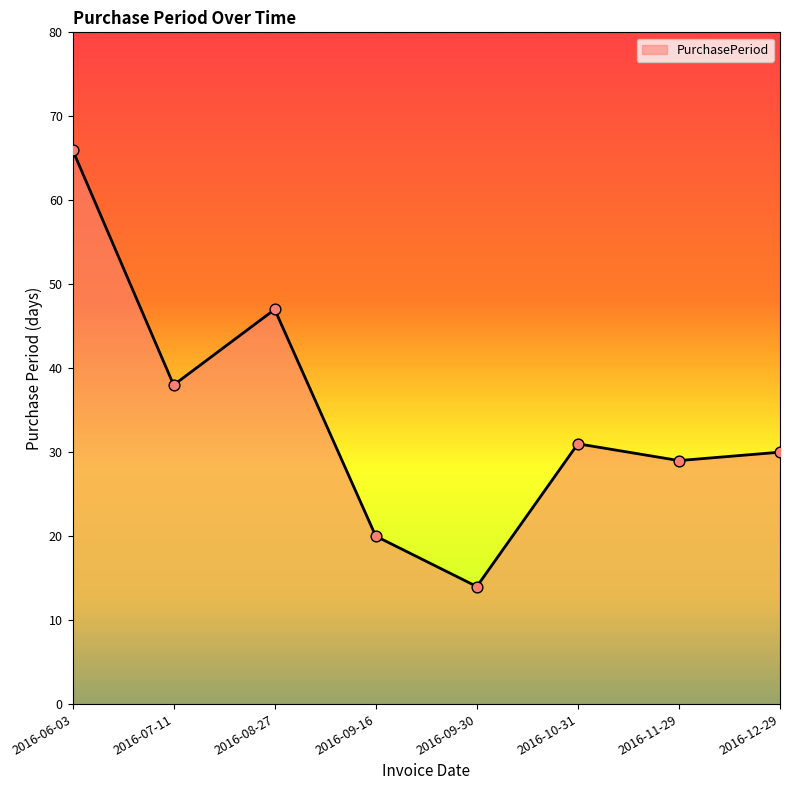

What is the change in value from 2016-09-16 to 2016-09-30?

-6